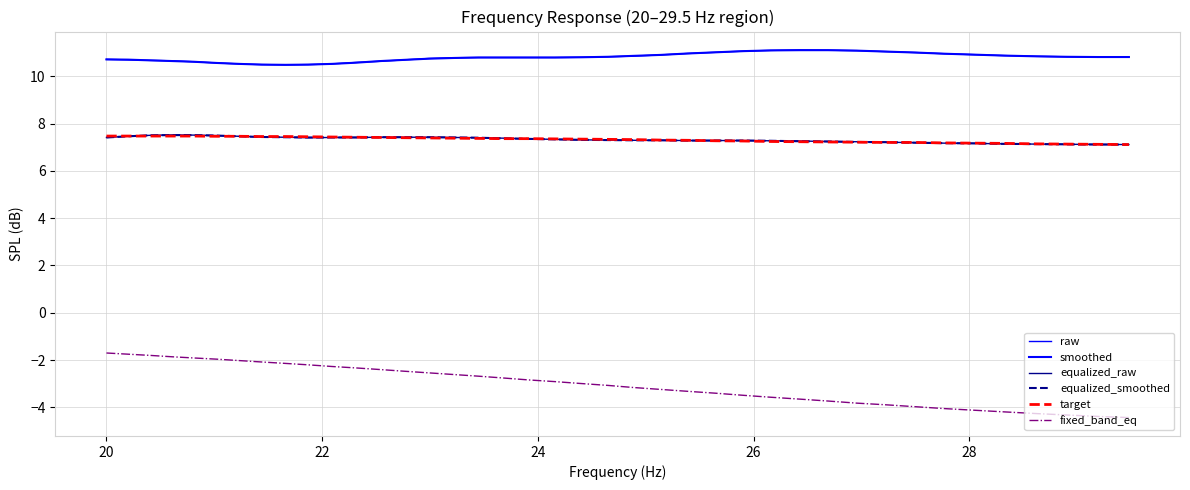

Is this an area chart (filled region under the line)?

No